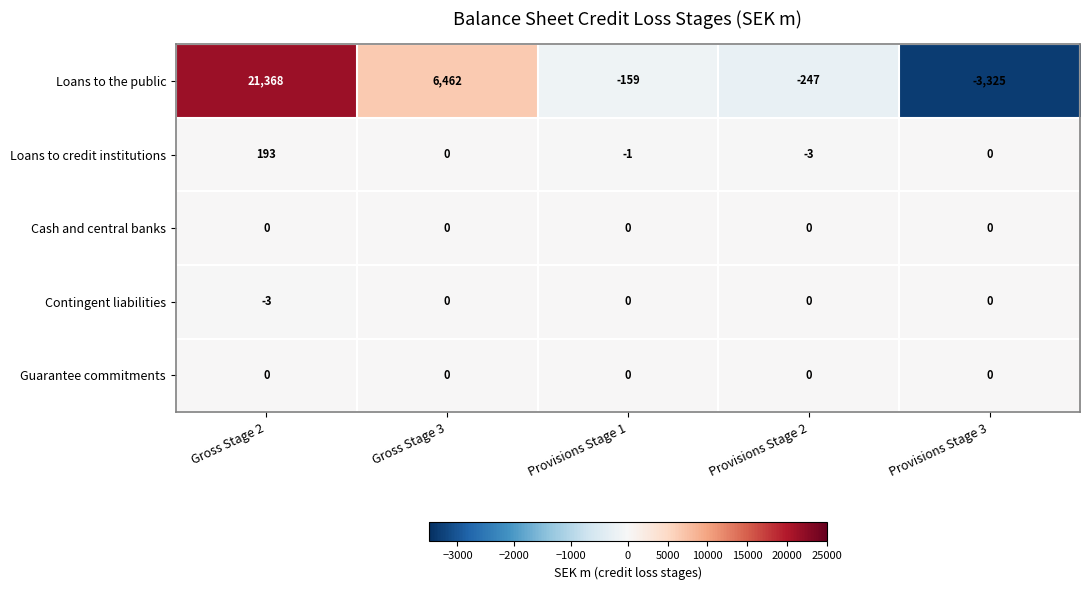

Which series has the widest spread of values?

Loans to the public